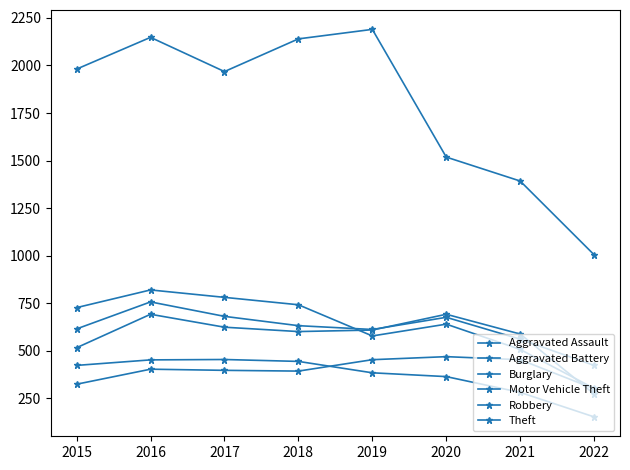

How many data points does each series have?

8